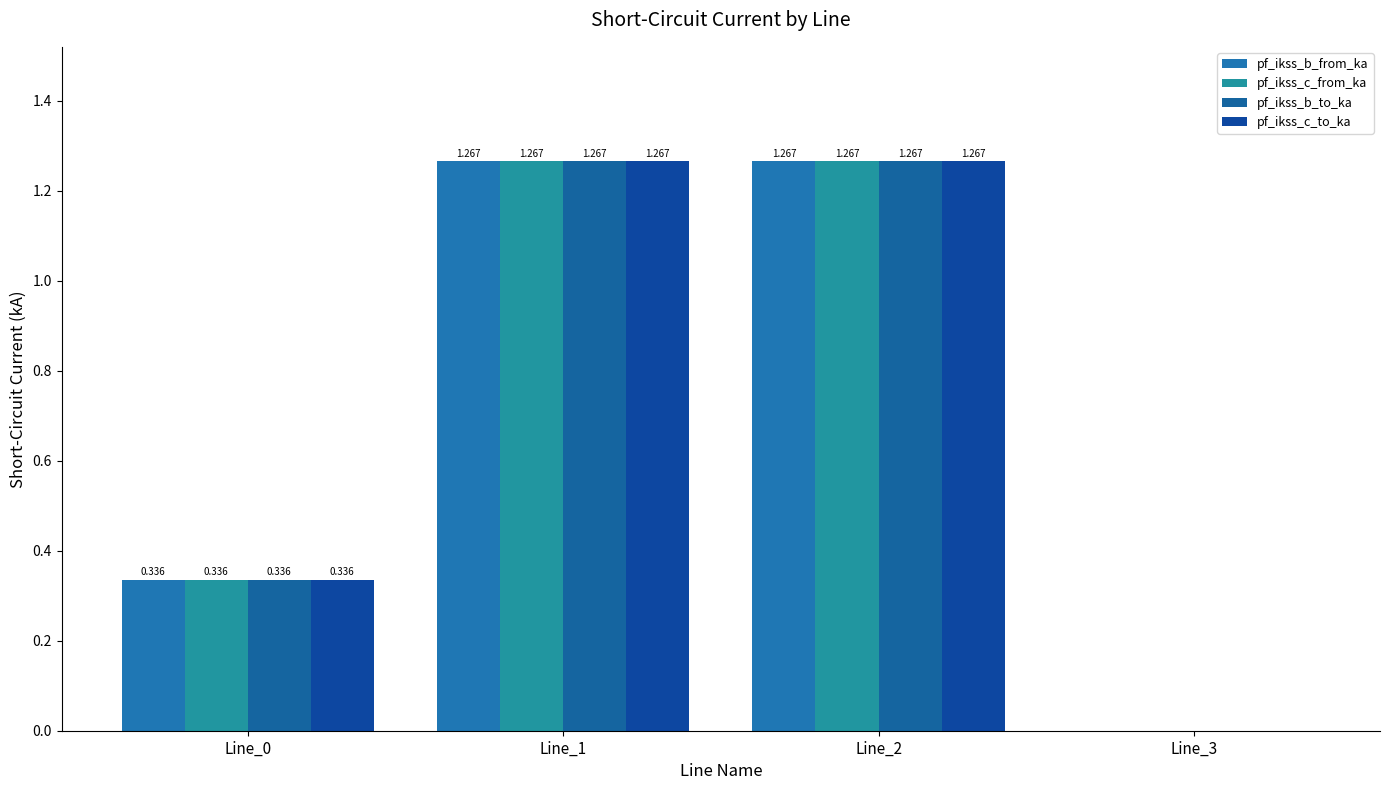

How many categories are shown in the chart?

4